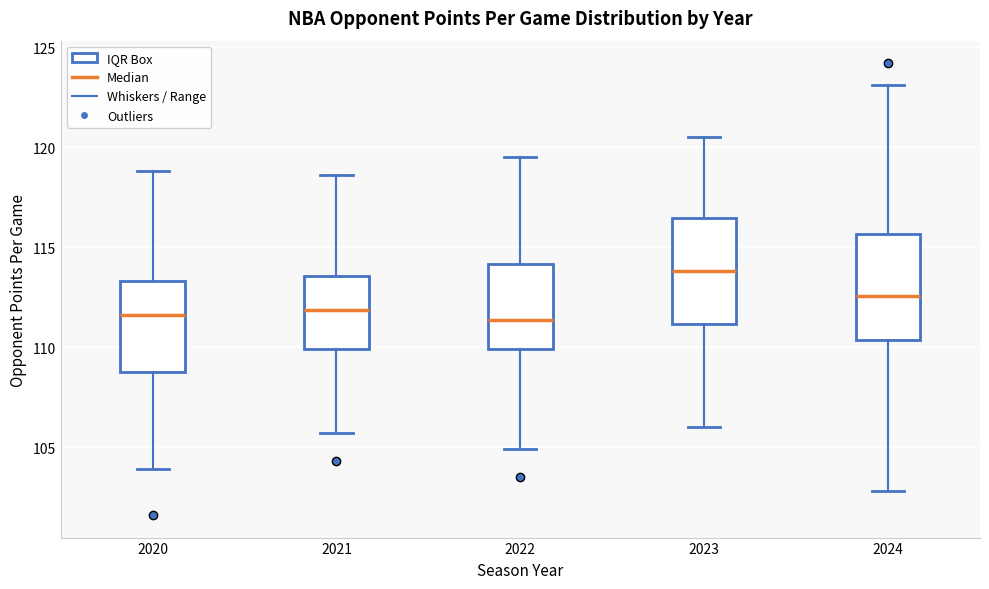

Reading left to right, transcribe this box plot: for each box, give where its median line is, the range the box spans, and where its two whiskers end, as read against the y-axis. The values are not printed on the chart, so give them approximately, as read against the axis.

2020: median 111.5, box 109.0 to 113.5, whiskers 104.0 to 119.0
2021: median 112.0, box 110.0 to 113.5, whiskers 105.5 to 118.5
2022: median 111.5, box 110.0 to 114.0, whiskers 105.0 to 119.5
2023: median 114.0, box 111.0 to 116.5, whiskers 106.0 to 120.5
2024: median 112.5, box 110.5 to 115.5, whiskers 103.0 to 123.0